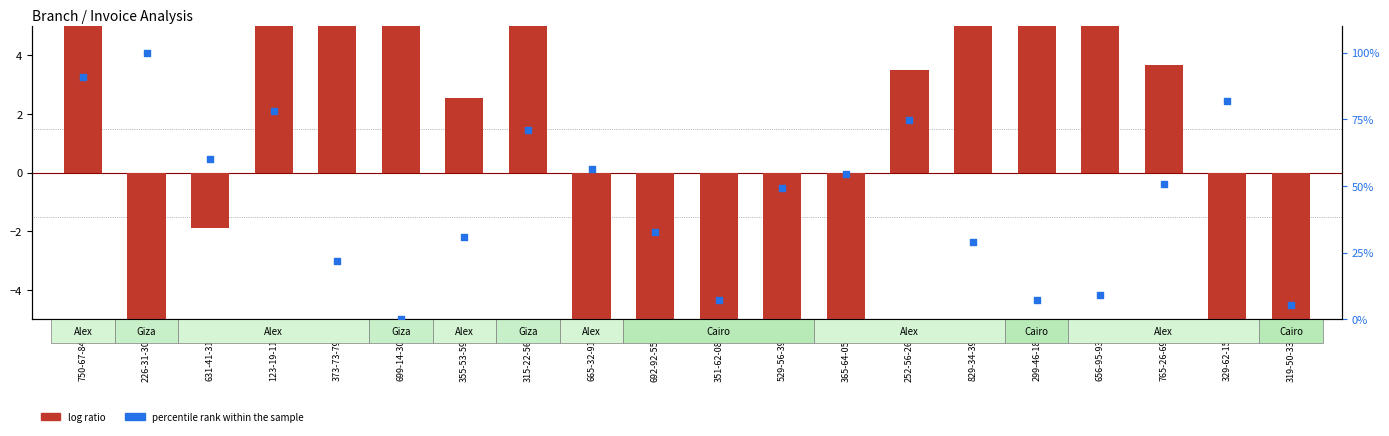

Which series has the largest total across all categories?

percentile rank within the sample